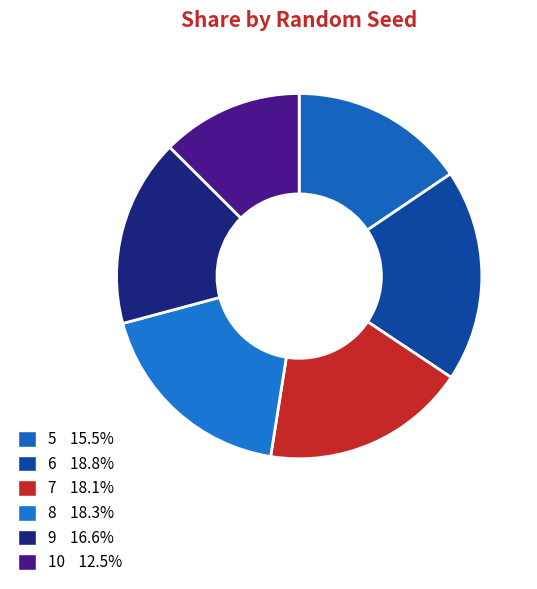

Combined, what portion of the pie is 6 and 7?

37.0%